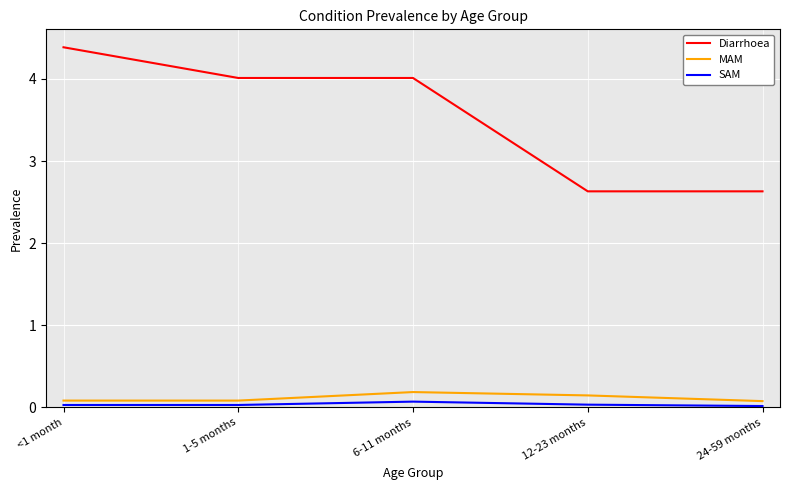

True or false: Diarrhoea has a value of 5.9 at 1-5 months.

False